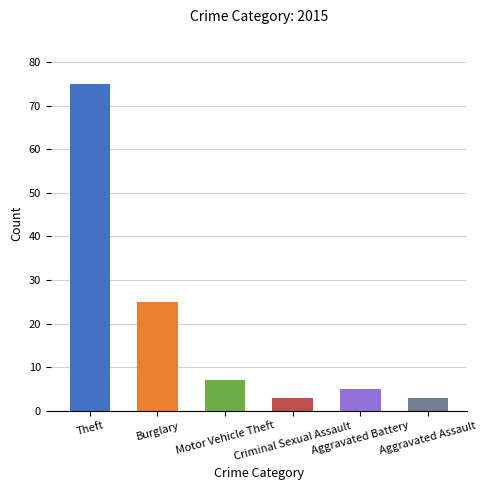

What is the difference between the second highest and second lowest values?

22